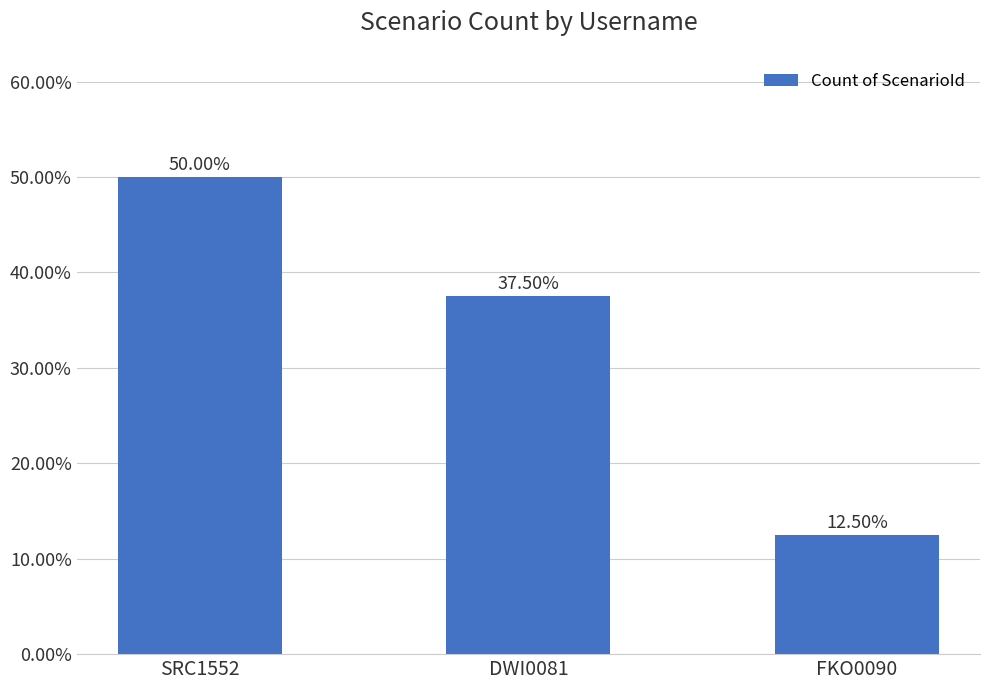

List the labels in order of value, largest first.

SRC1552, DWI0081, FKO0090